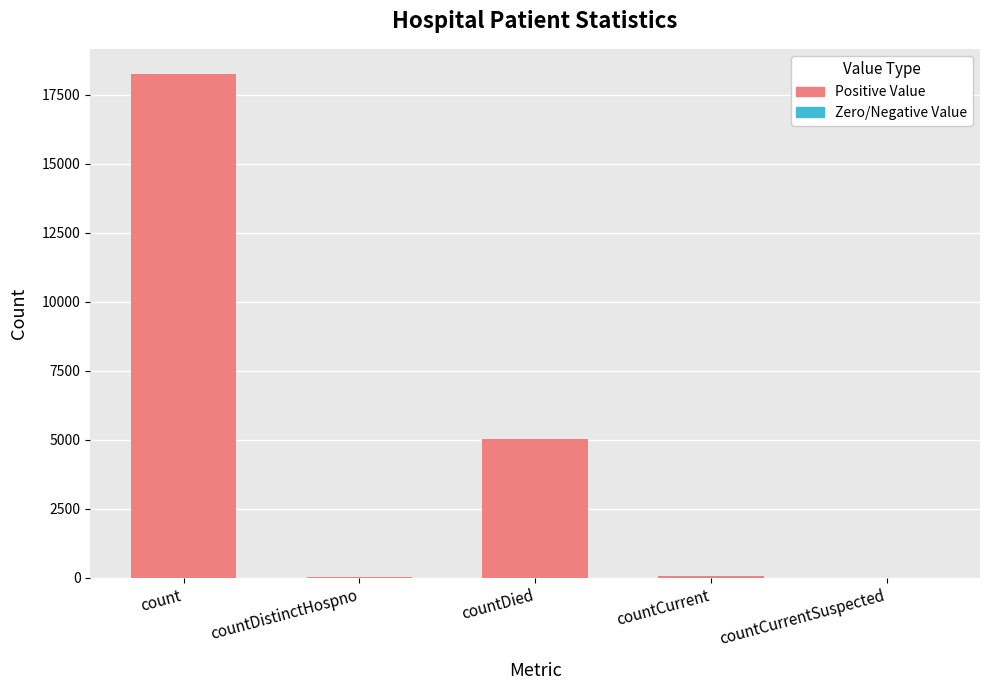

Which category has the highest value across all series?

count